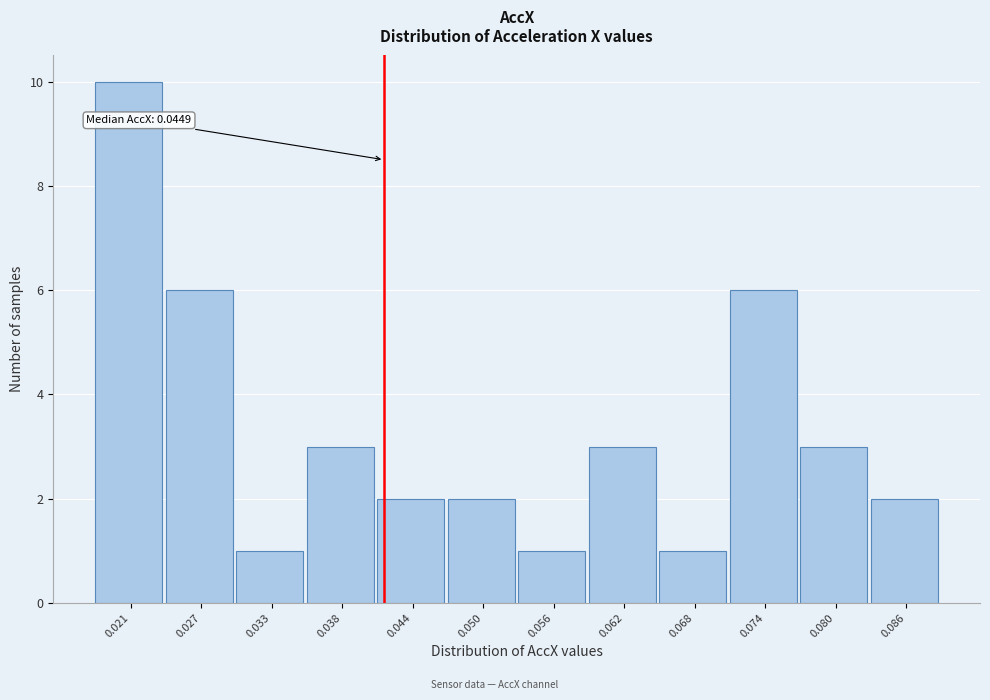

Reading left to right, transcribe all the data shown in this chart.

0.021=10	0.027=6	0.033=1	0.038=3	0.044=2	0.050=2	0.056=1	0.062=3	0.068=1	0.074=6	0.080=3	0.086=2